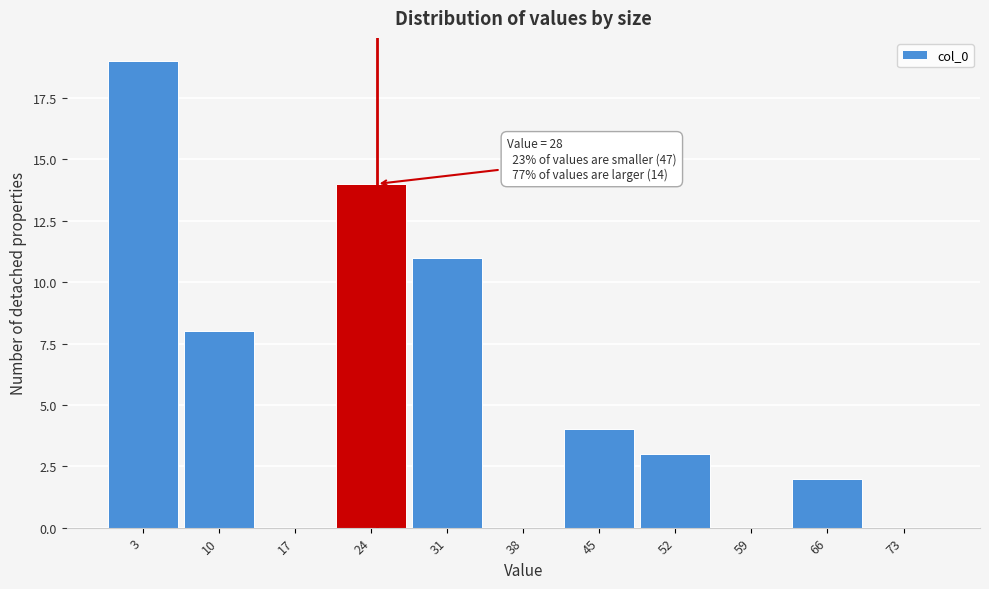

Reading left to right, list all the values displayed in this chart.

3=19	10=8	17=0	24=14	31=11	38=0	45=4	52=3	59=0	66=2	73=0